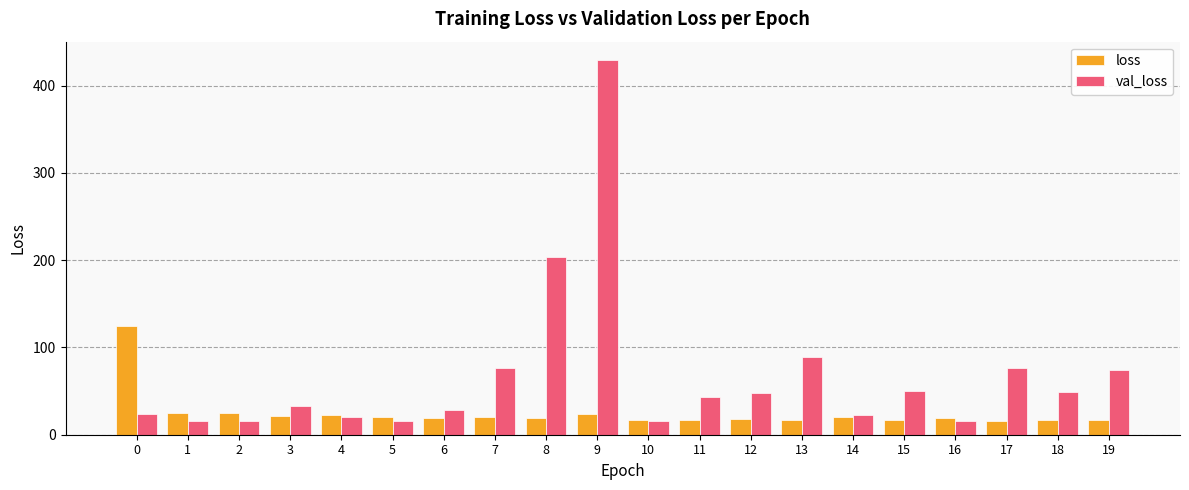

Does the chart contain stacked bars?

No